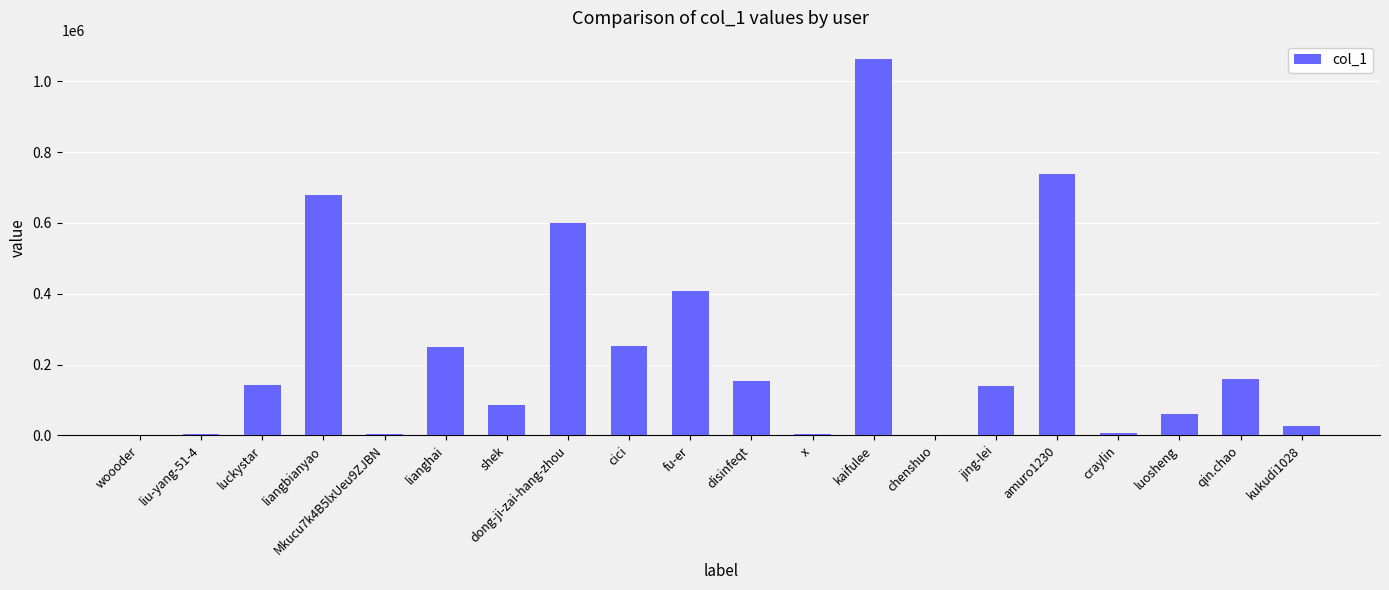

Which label corresponds to the largest value in the chart?

kaifulee